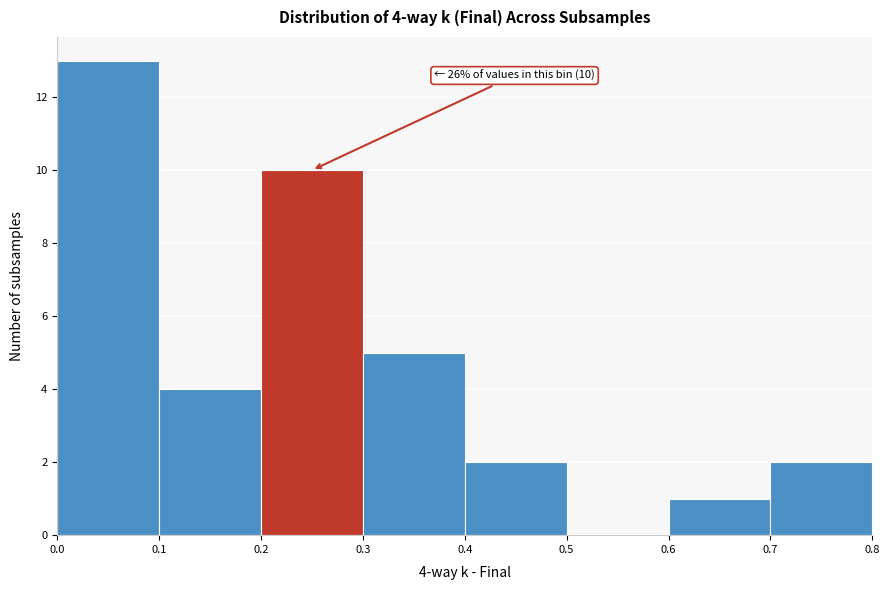

Which range on the x-axis has the tallest bar?

0.0 to 0.1